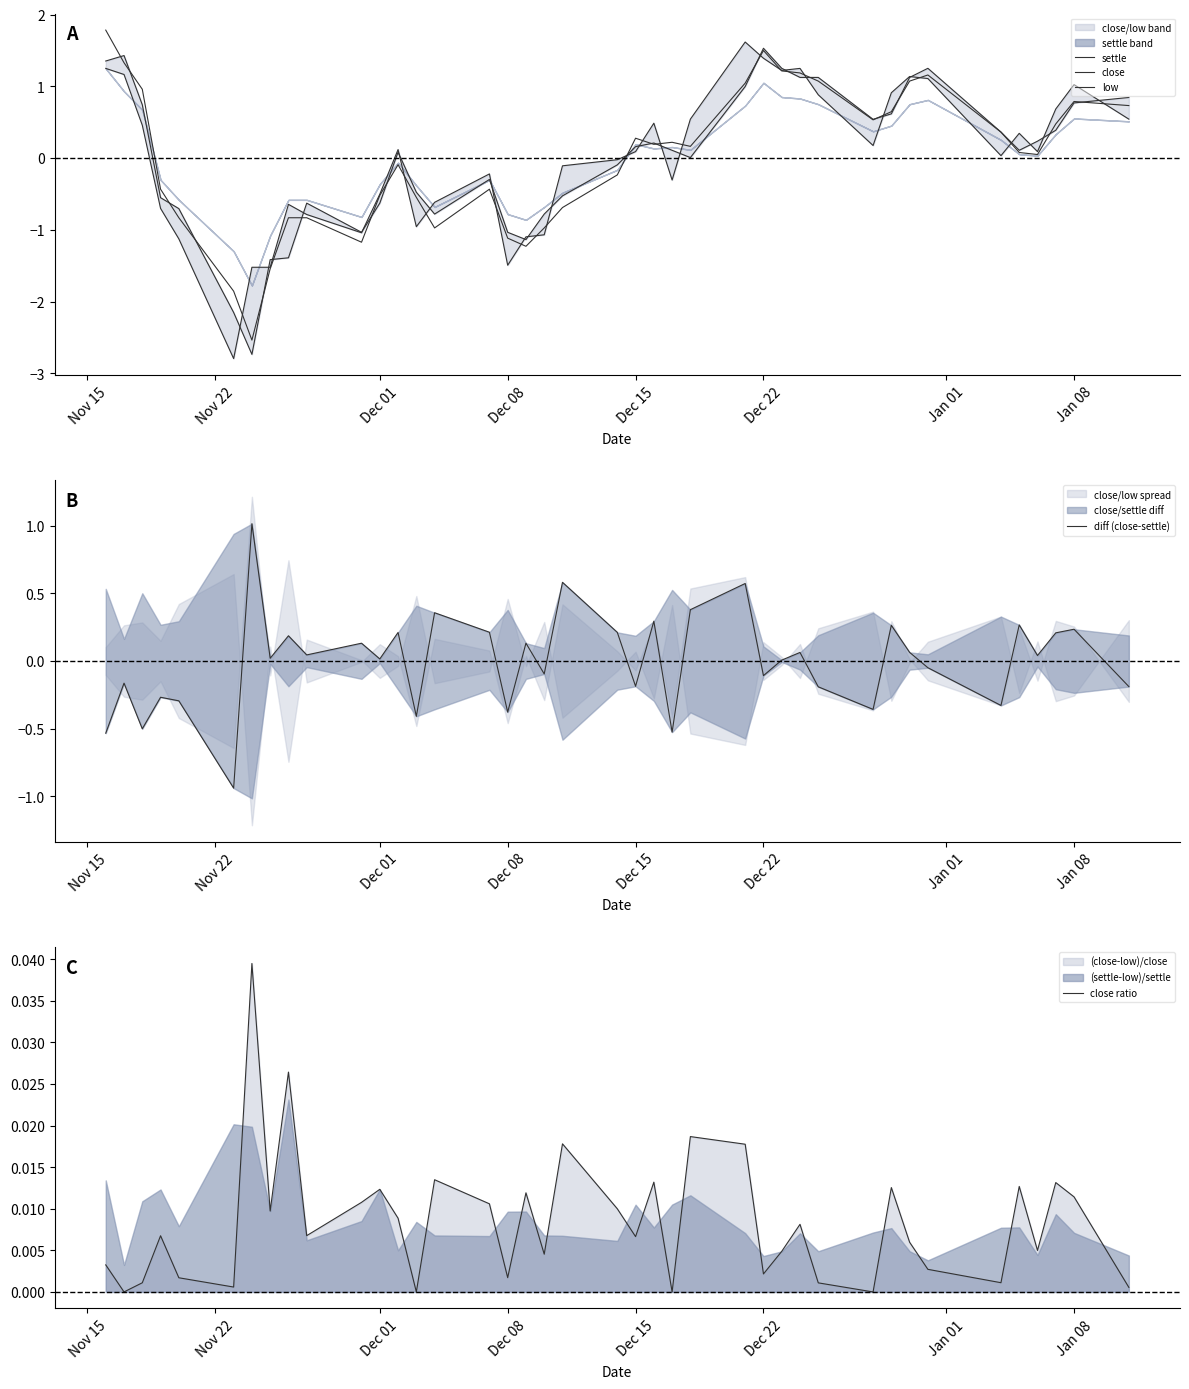

Count the number of data series in this chart.

5